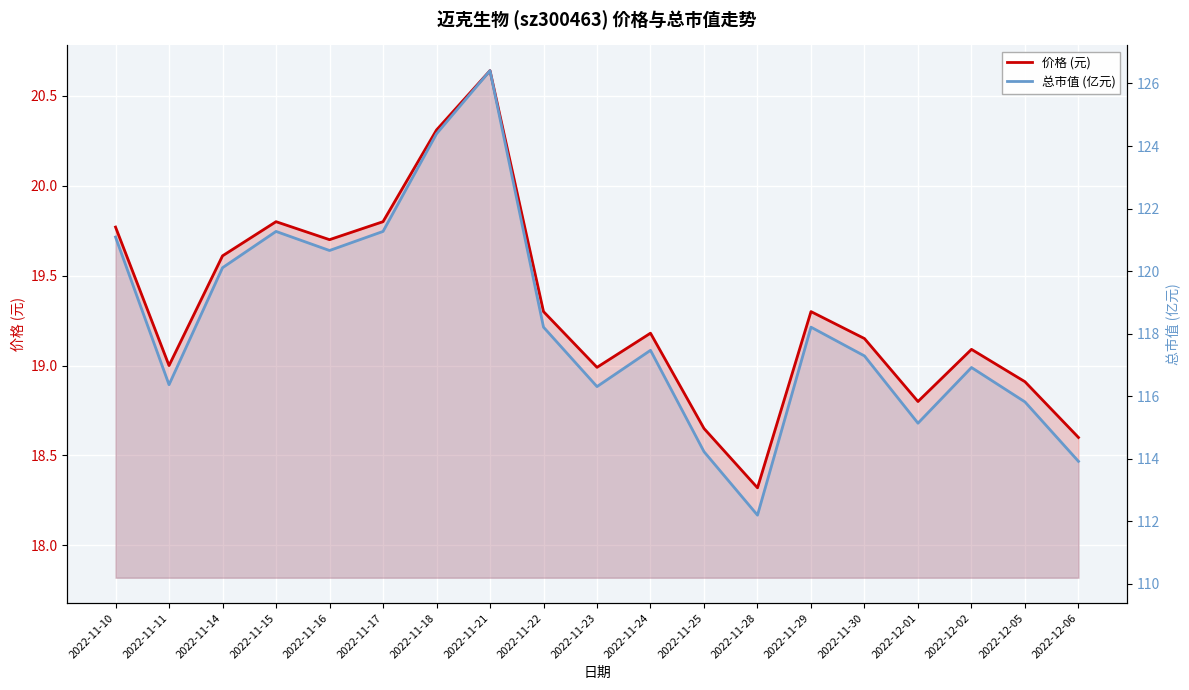

How many categories are shown in the chart?

19